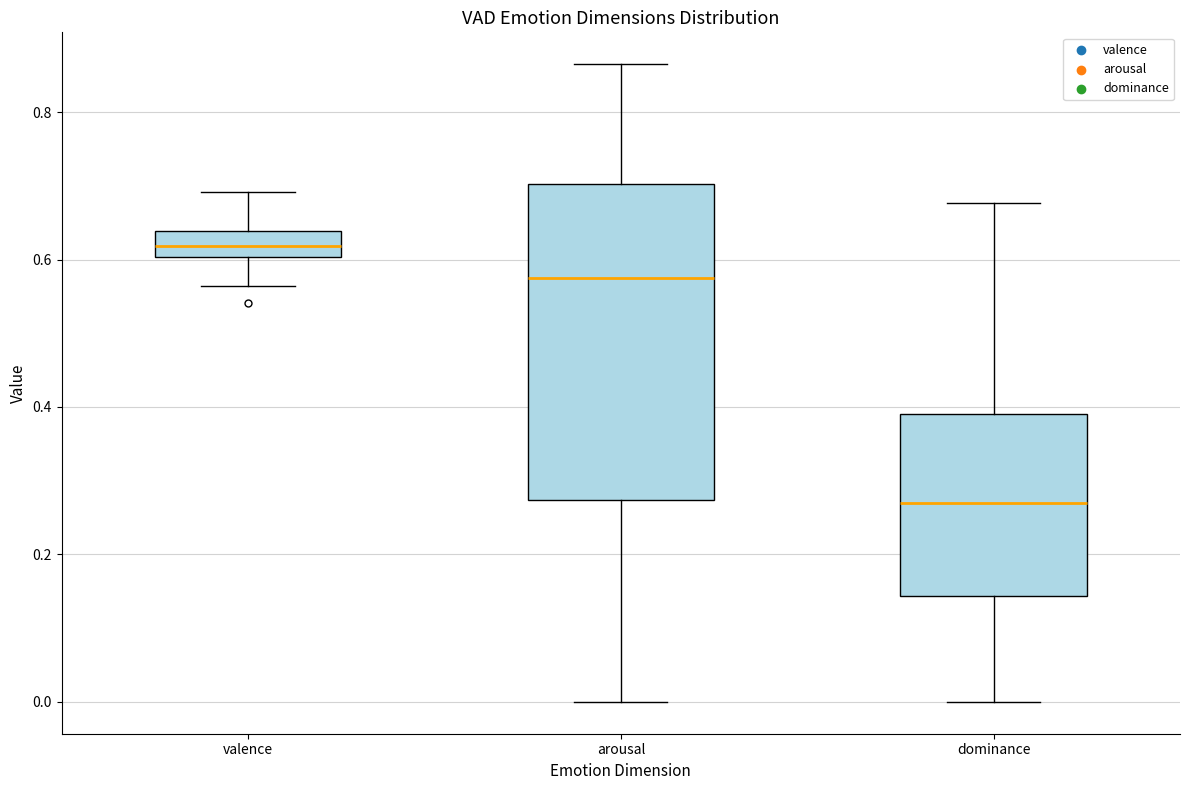

Where does the lower whisker of the box for dominance end on the y-axis? The values are not printed on the chart, so give them approximately, as read against the axis.

0.00